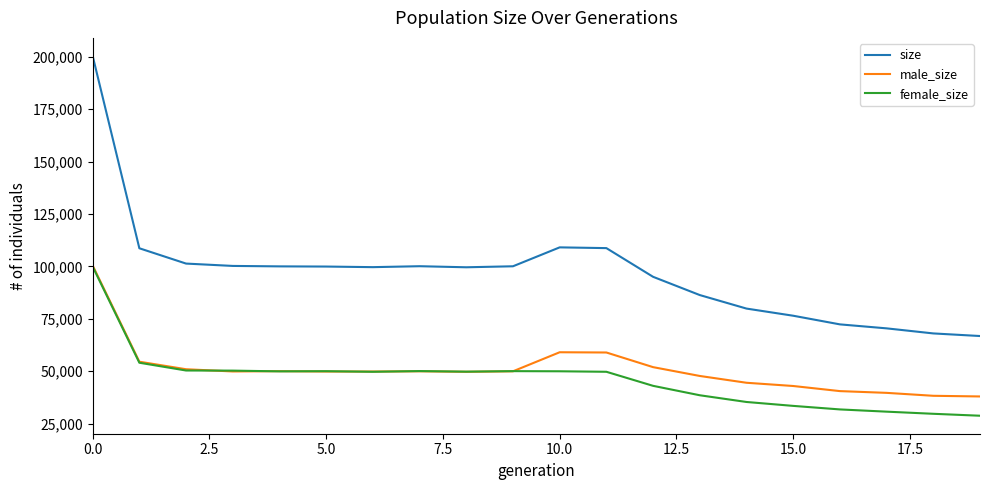

Which series has the largest total across all categories?

size